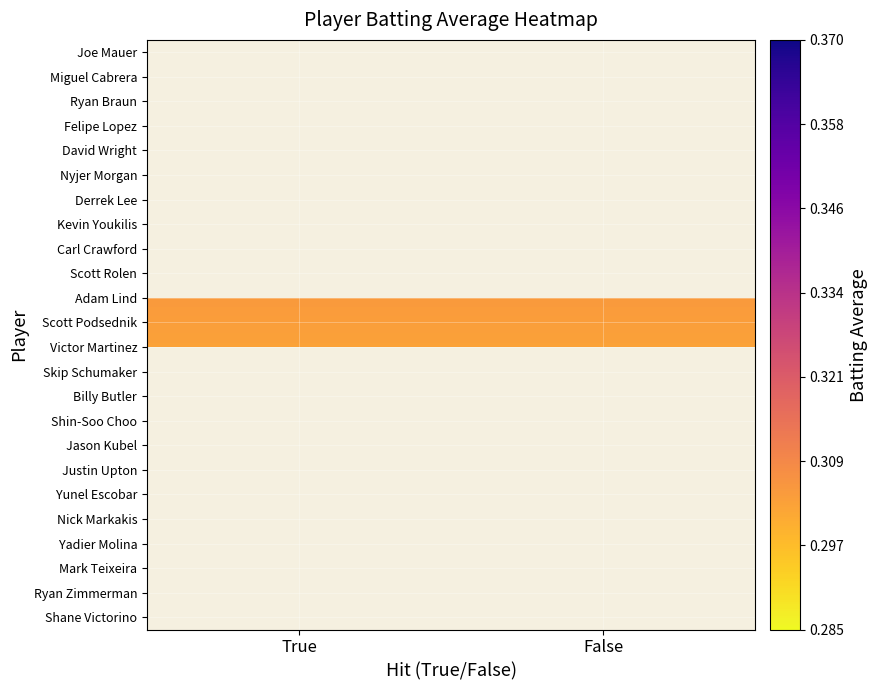

What is the sum of all Adam Lind values?

0.6